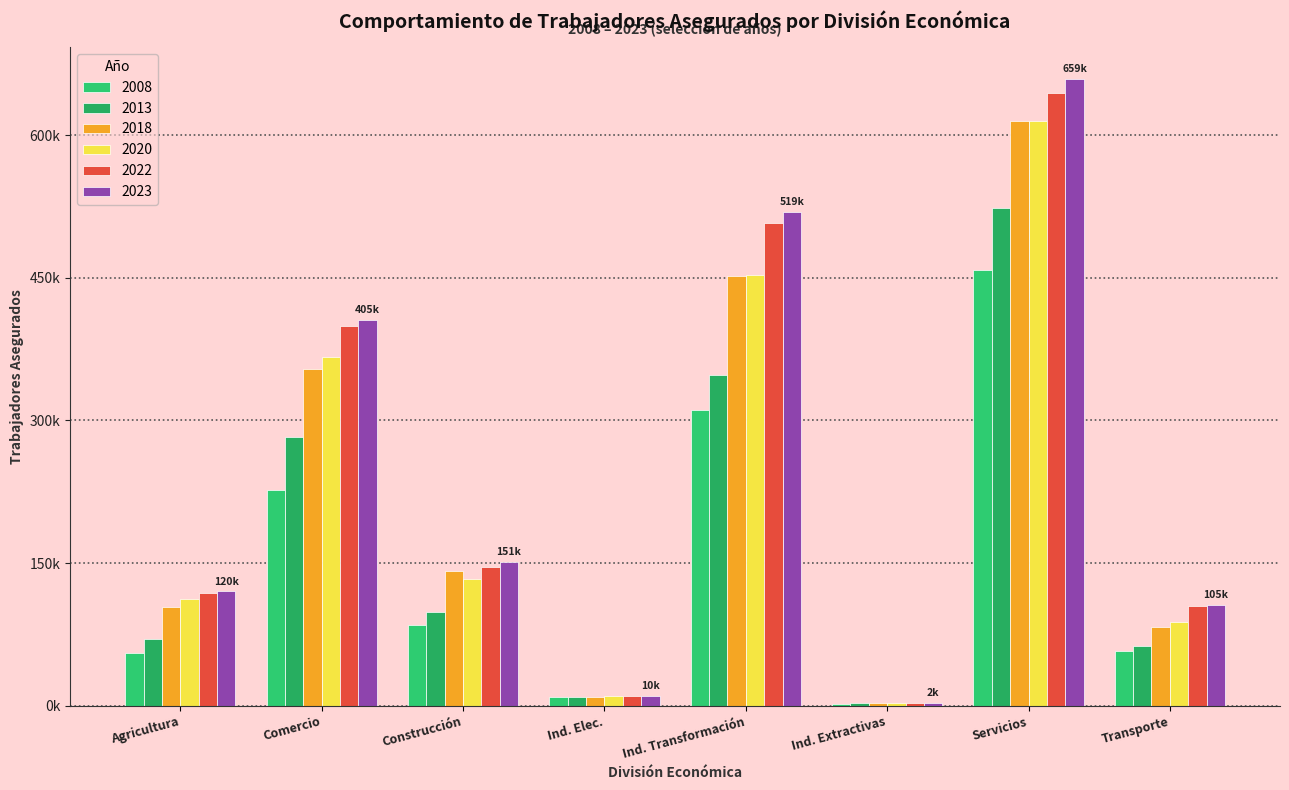

At which label does 2018 reach its minimum?

Ind. Extractivas